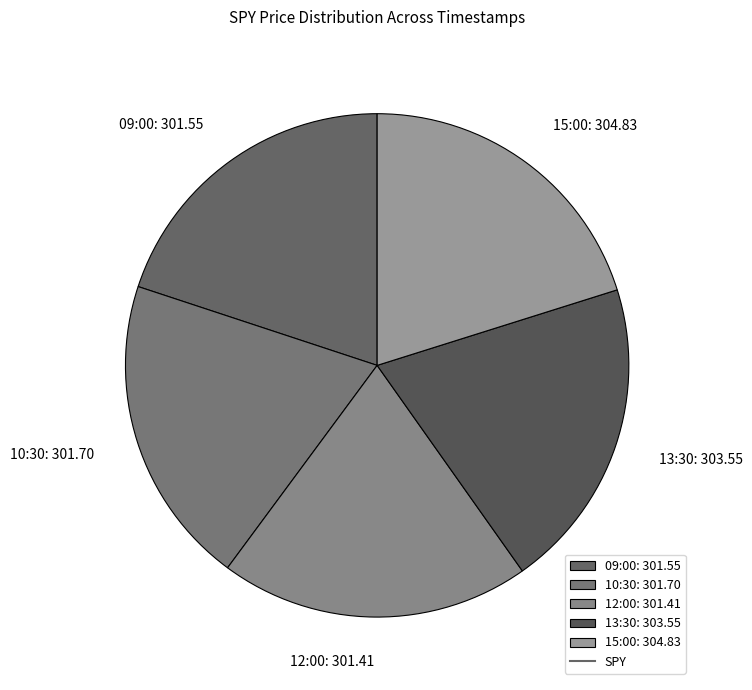

Is the sum of 12:00: 301.41 and 10:30: 301.70 greater than half?

No